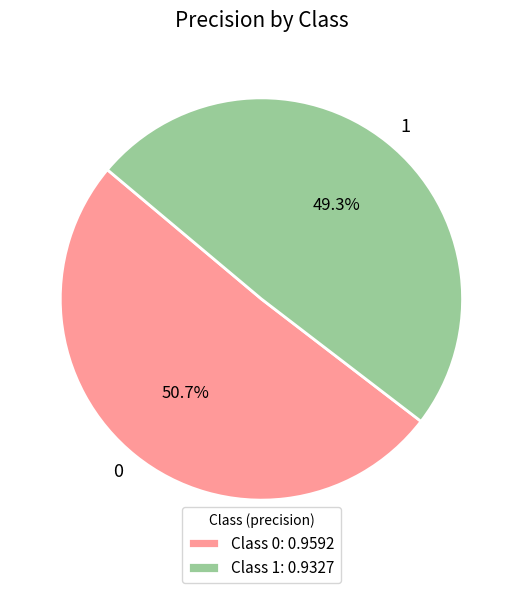

What percentage is the 1 slice, to the nearest percent?

49%